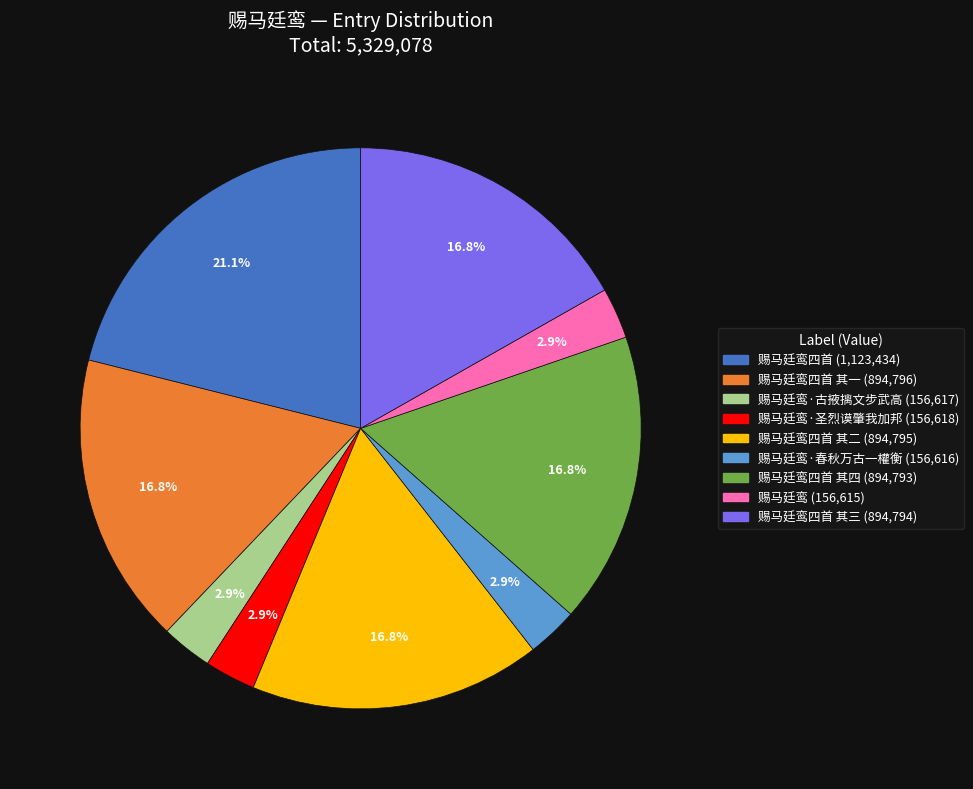

Is there any slice that represents more than half of the pie?

No